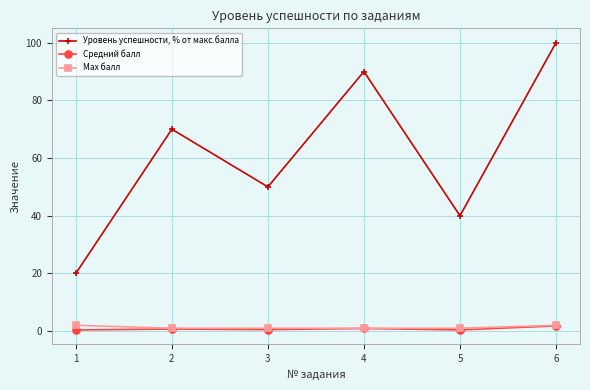

Is this an area chart (filled region under the line)?

No